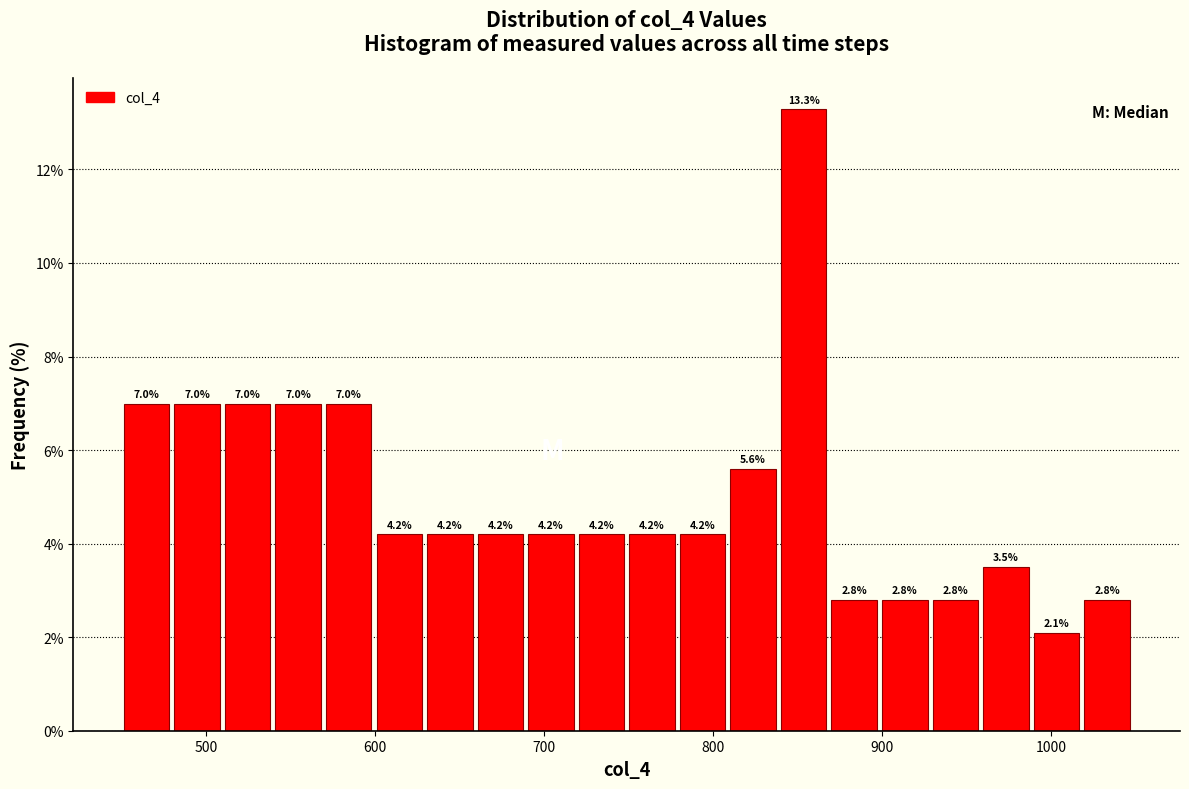

Read against the x-axis, roughly where is the centre of the tallest bar?

850